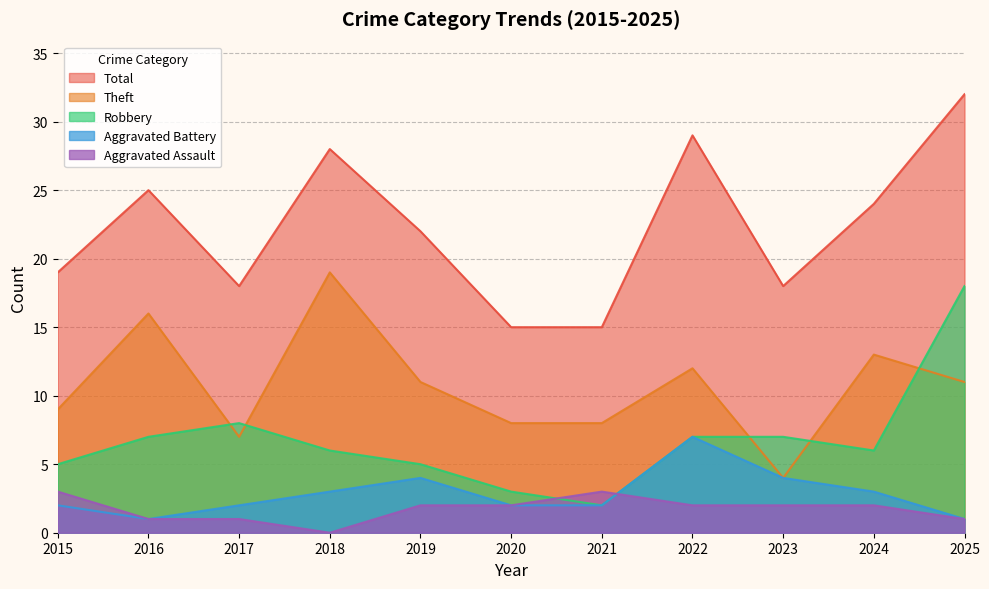

True or false: Aggravated Battery and Robbery intersect in this chart.

False